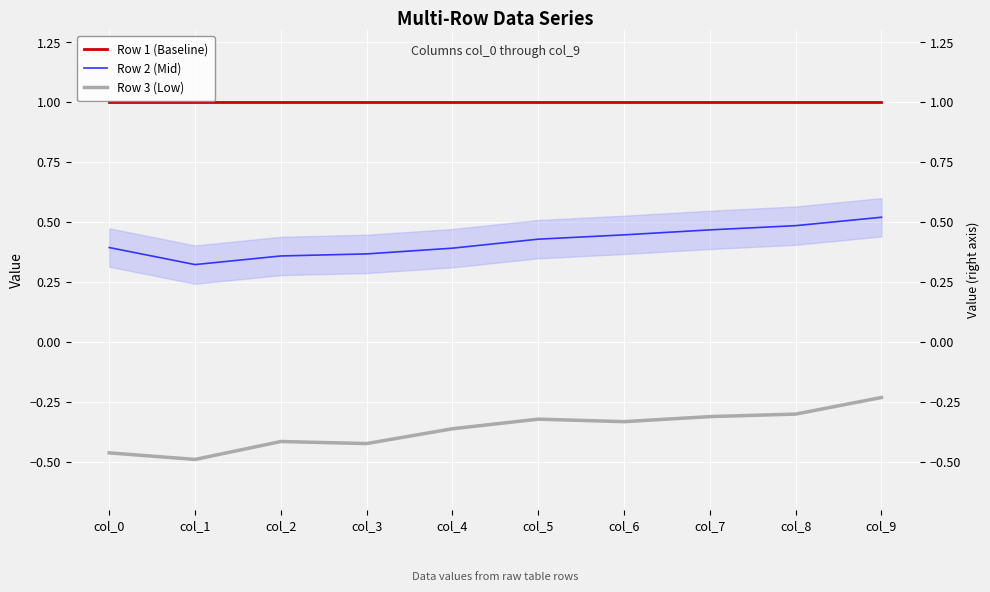

At which category does Row 2 (Mid) reach its first local valley?

col_1